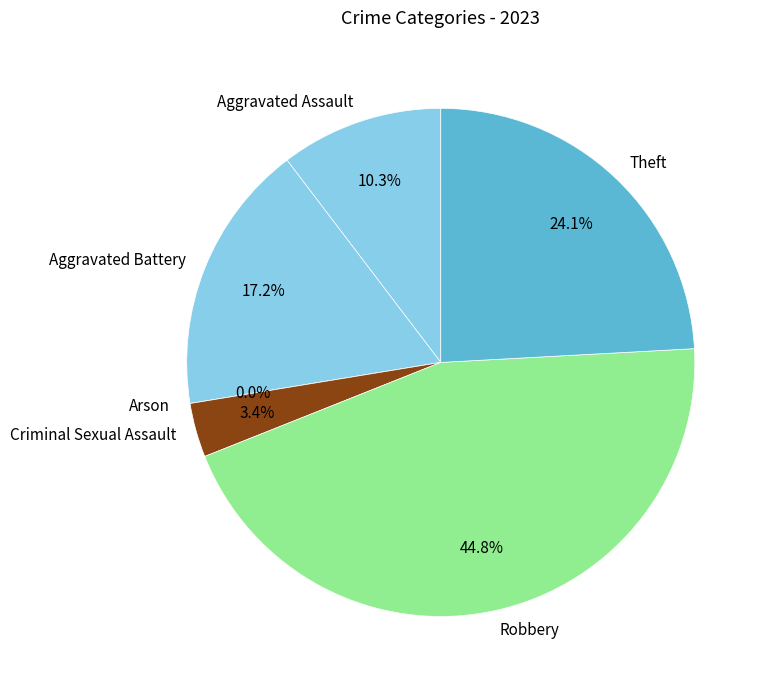

What is the change in value from Aggravated Battery to Criminal Sexual Assault?

-4